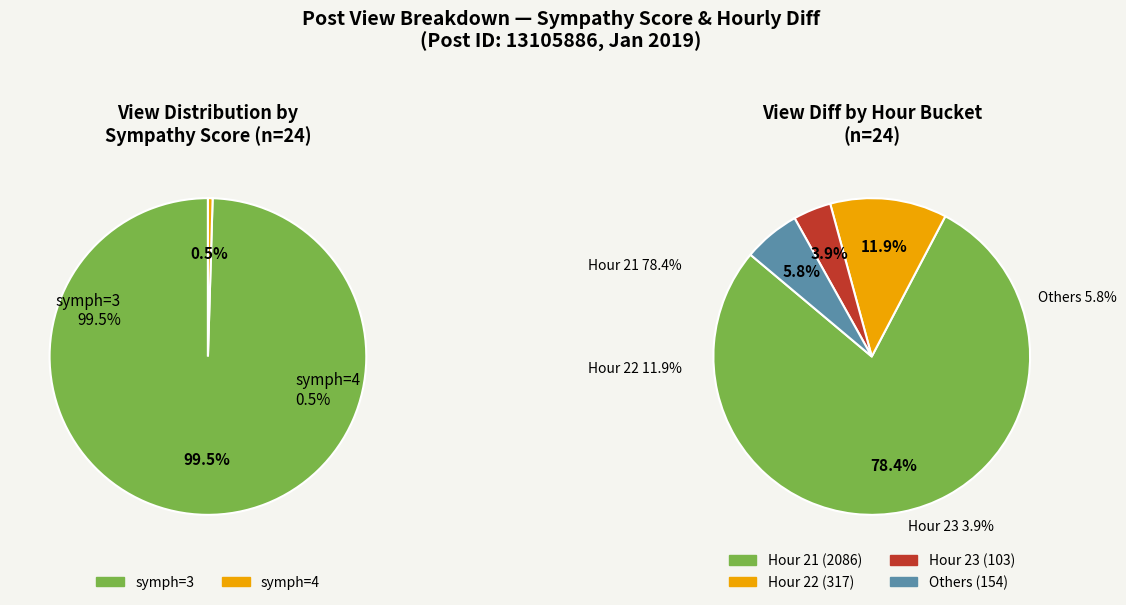

Does any single category account for the majority?

Yes